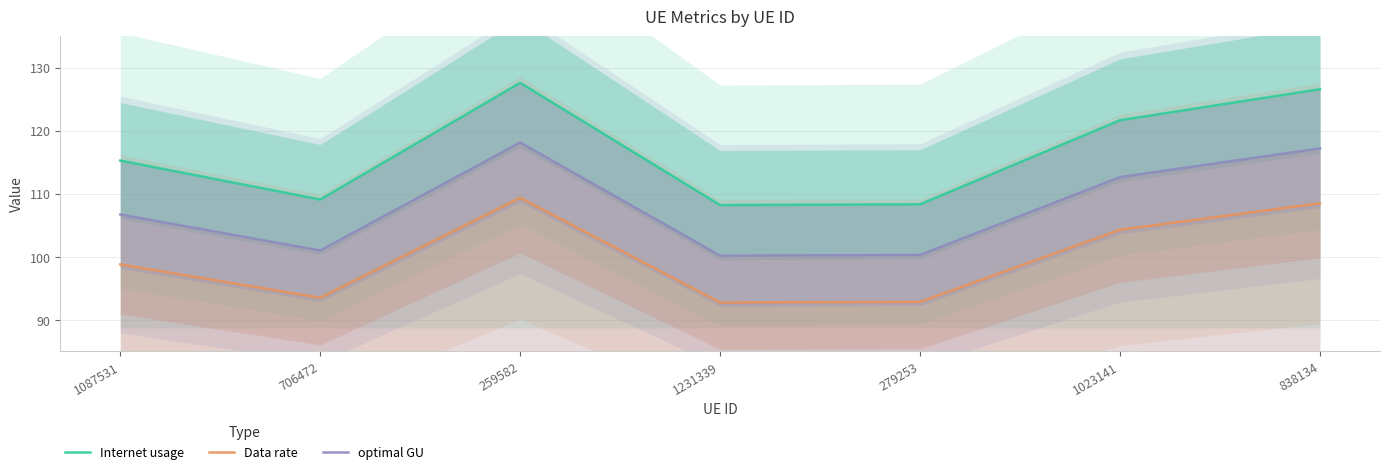

What is the average value of the optimal GU series?

108.0